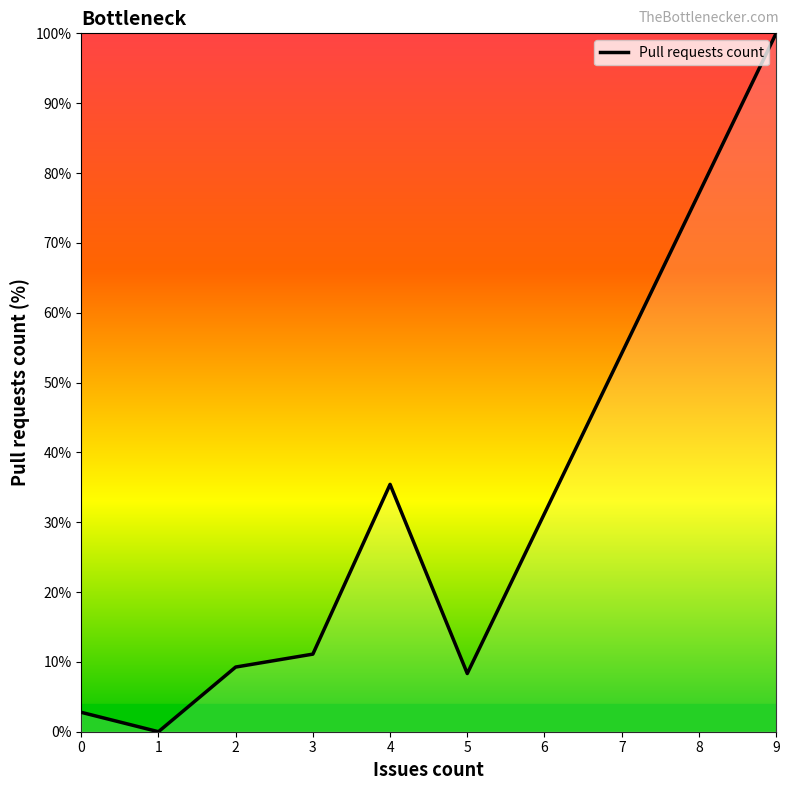

Which category has the lowest value across all series?

1